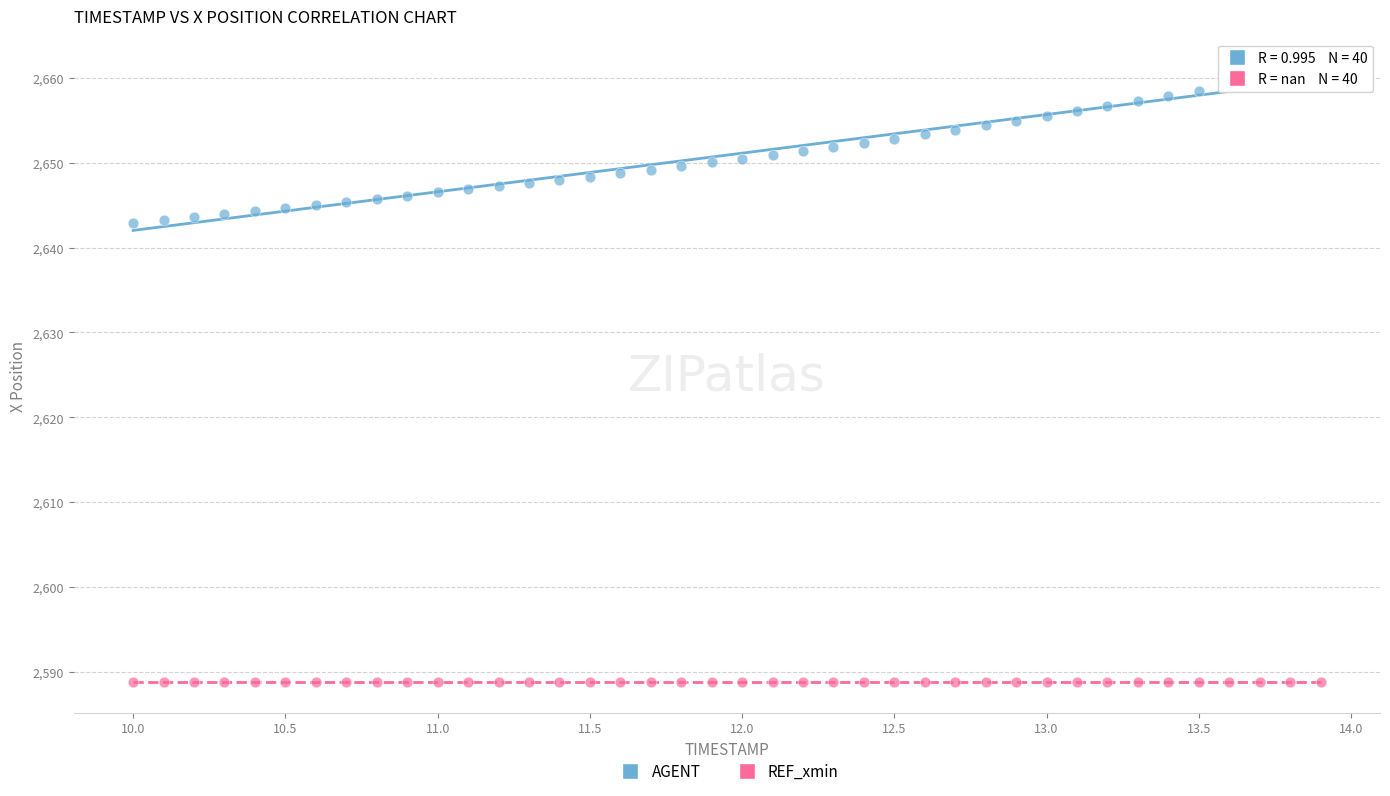

Which series reaches the maximum Y coordinate?

AGENT